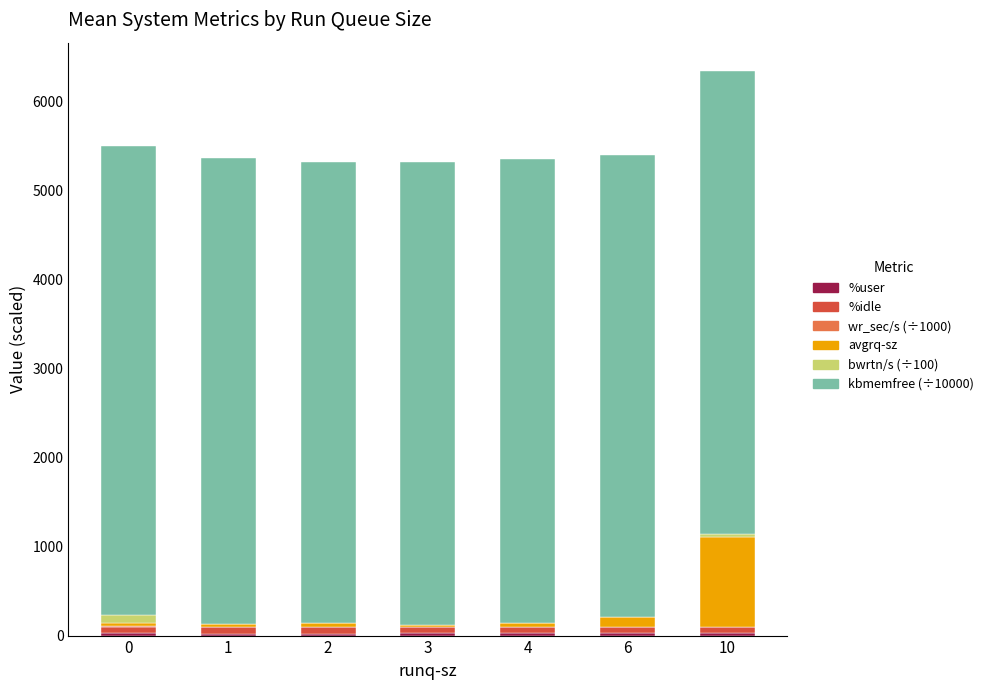

At which category is the sum across all series the highest?

10